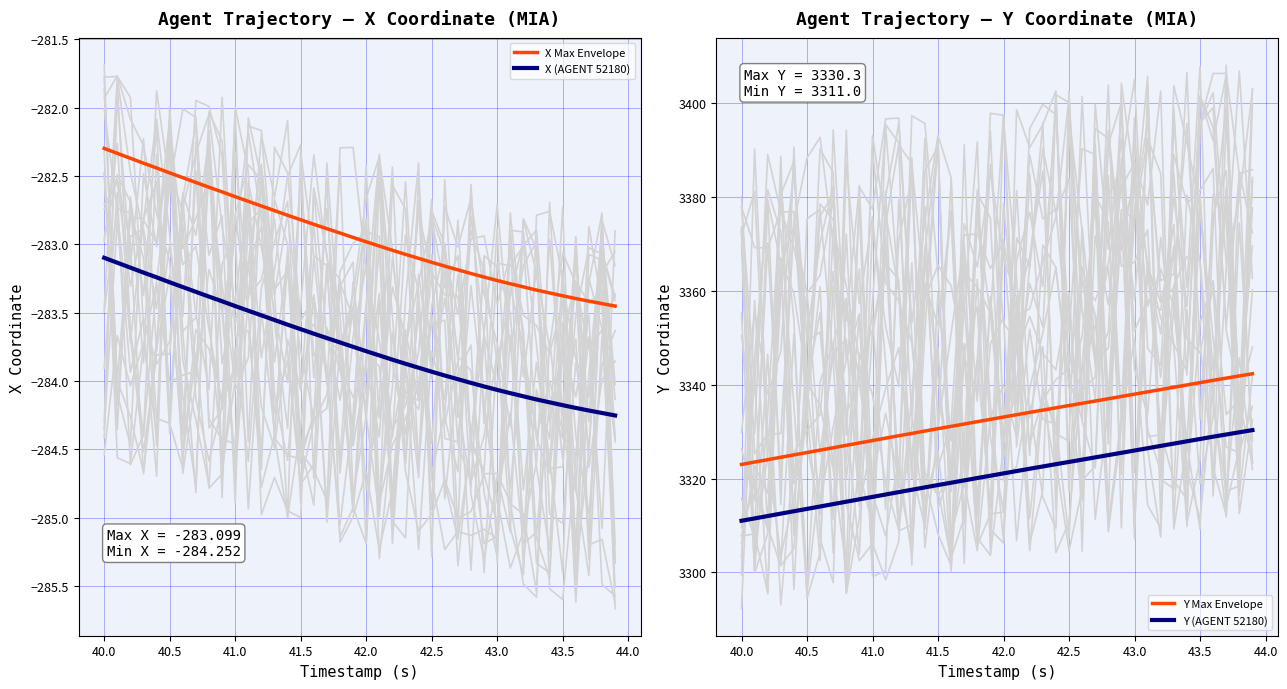

What is the highest value of the X Max Envelope series?

-282.3